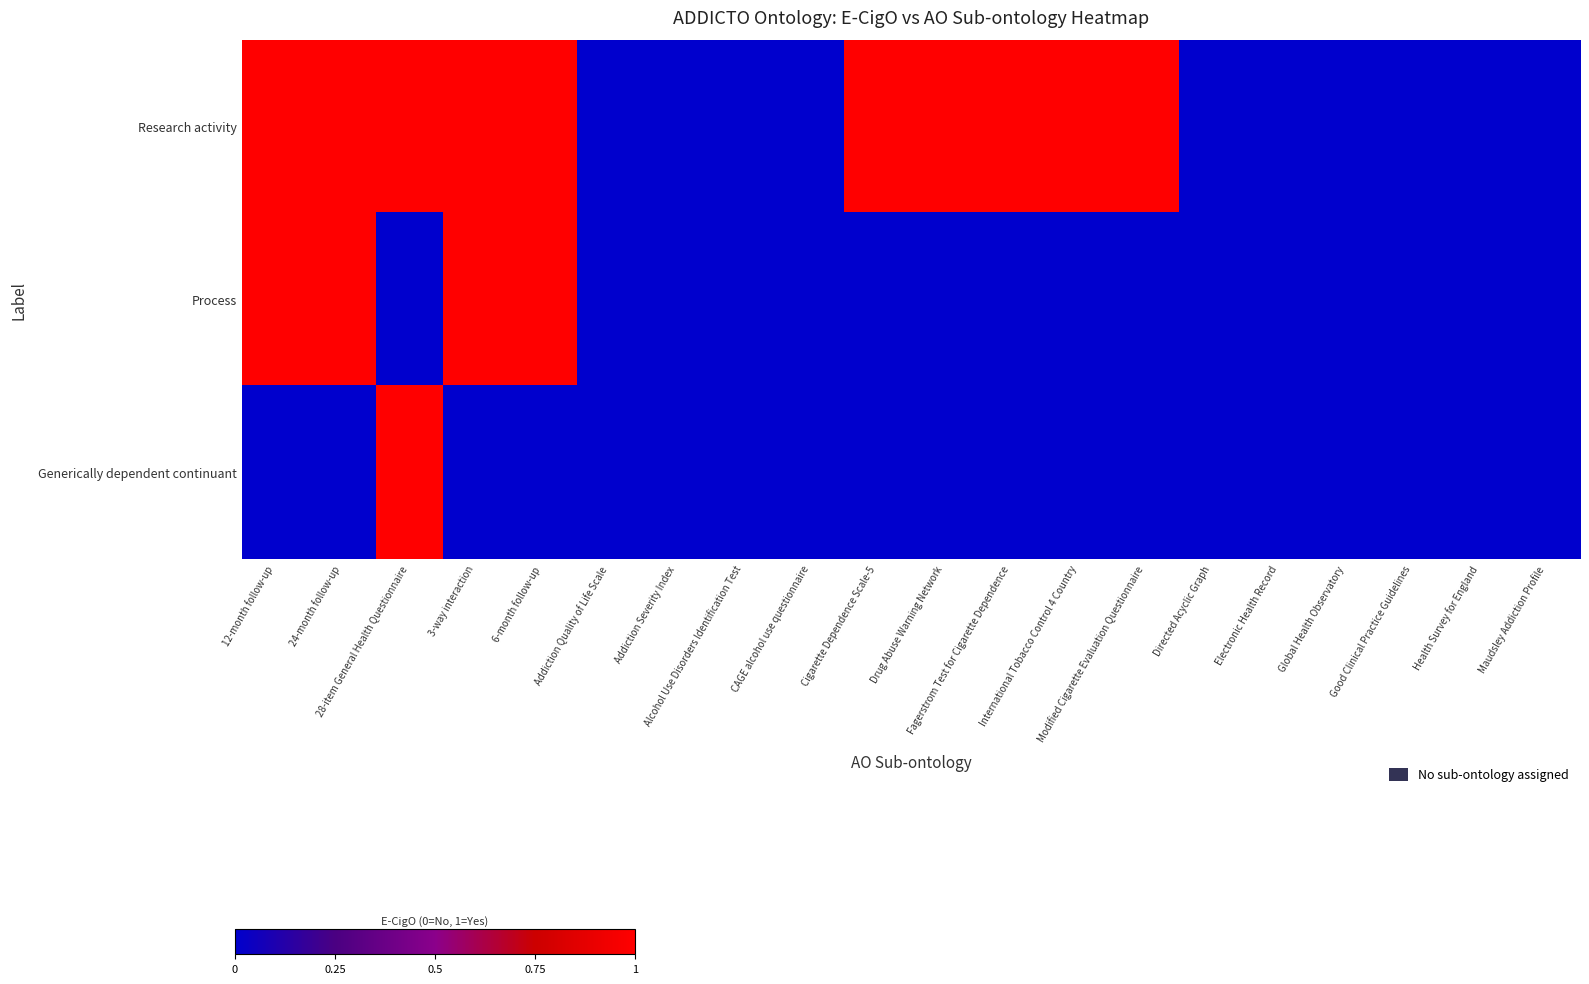

Reading left to right, transcribe all the data shown in this chart.

Research activity: 12-month follow-up=1	24-month follow-up=1	28-item General Health Questionnaire=1	3-way interaction=1	6-month follow-up=1	Addiction Quality of Life Scale=0	Addiction Severity Index=0	Alcohol Use Disorders Identification Test=0	CAGE alcohol use questionnaire=0	Cigarette Dependence Scale-5=1	Drug Abuse Warning Network=1	Fagerstrom Test for Cigarette Dependence=1	International Tobacco Control 4 Country=1	Modified Cigarette Evaluation Questionnaire=1	Directed Acyclic Graph=0	Electronic Health Record=0	Global Health Observatory=0	Good Clinical Practice Guidelines=0	Health Survey for England=0	Maudsley Addiction Profile=0
Process: 12-month follow-up=1	24-month follow-up=1	28-item General Health Questionnaire=0	3-way interaction=1	6-month follow-up=1	Addiction Quality of Life Scale=0	Addiction Severity Index=0	Alcohol Use Disorders Identification Test=0	CAGE alcohol use questionnaire=0	Cigarette Dependence Scale-5=0	Drug Abuse Warning Network=0	Fagerstrom Test for Cigarette Dependence=0	International Tobacco Control 4 Country=0	Modified Cigarette Evaluation Questionnaire=0	Directed Acyclic Graph=0	Electronic Health Record=0	Global Health Observatory=0	Good Clinical Practice Guidelines=0	Health Survey for England=0	Maudsley Addiction Profile=0
Generically dependent continuant: 12-month follow-up=0	24-month follow-up=0	28-item General Health Questionnaire=1	3-way interaction=0	6-month follow-up=0	Addiction Quality of Life Scale=0	Addiction Severity Index=0	Alcohol Use Disorders Identification Test=0	CAGE alcohol use questionnaire=0	Cigarette Dependence Scale-5=0	Drug Abuse Warning Network=0	Fagerstrom Test for Cigarette Dependence=0	International Tobacco Control 4 Country=0	Modified Cigarette Evaluation Questionnaire=0	Directed Acyclic Graph=0	Electronic Health Record=0	Global Health Observatory=0	Good Clinical Practice Guidelines=0	Health Survey for England=0	Maudsley Addiction Profile=0